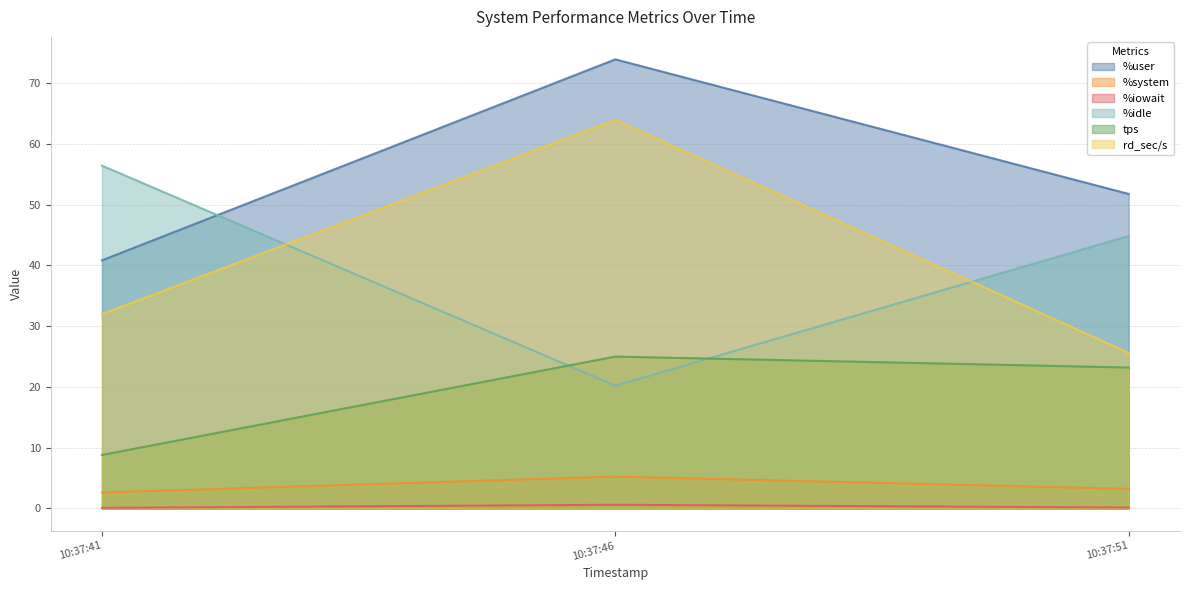

Which series has the largest total across all categories?

%user